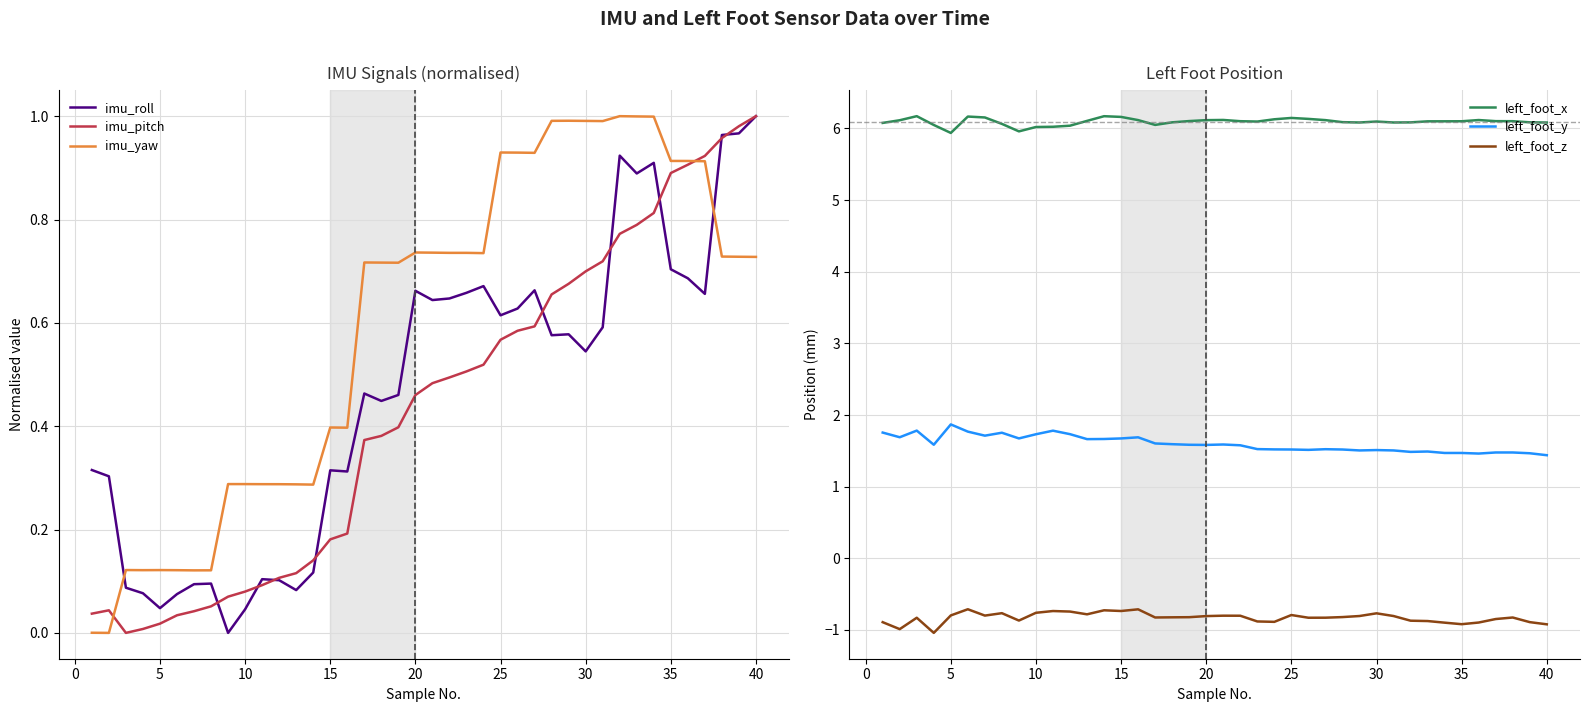

The value of left_foot_y at 15 is 1.7. True or false?

True